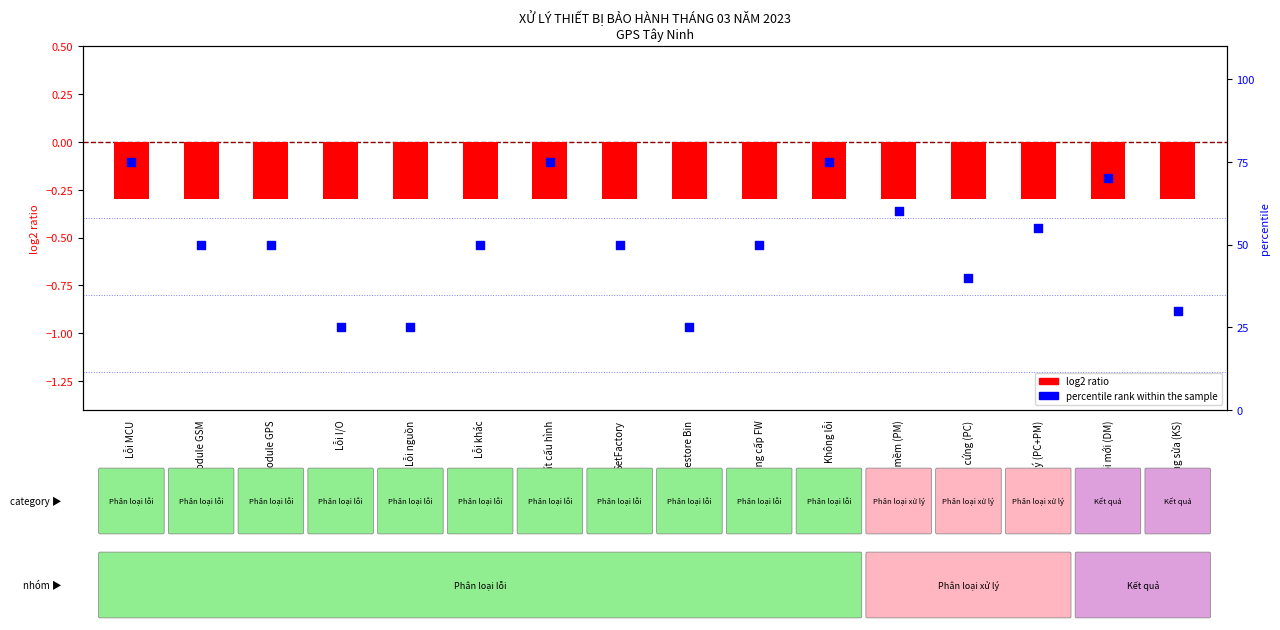

Which series has the largest total across all categories?

percentile rank within the sample